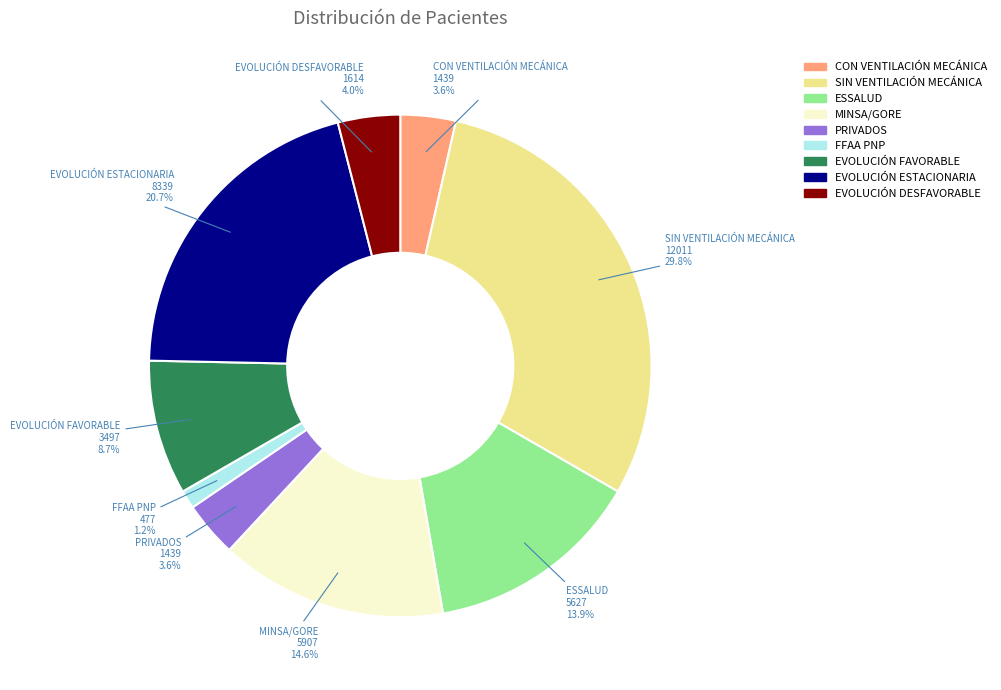

What percentage is the PRIVADOS slice, to the nearest percent?

4%